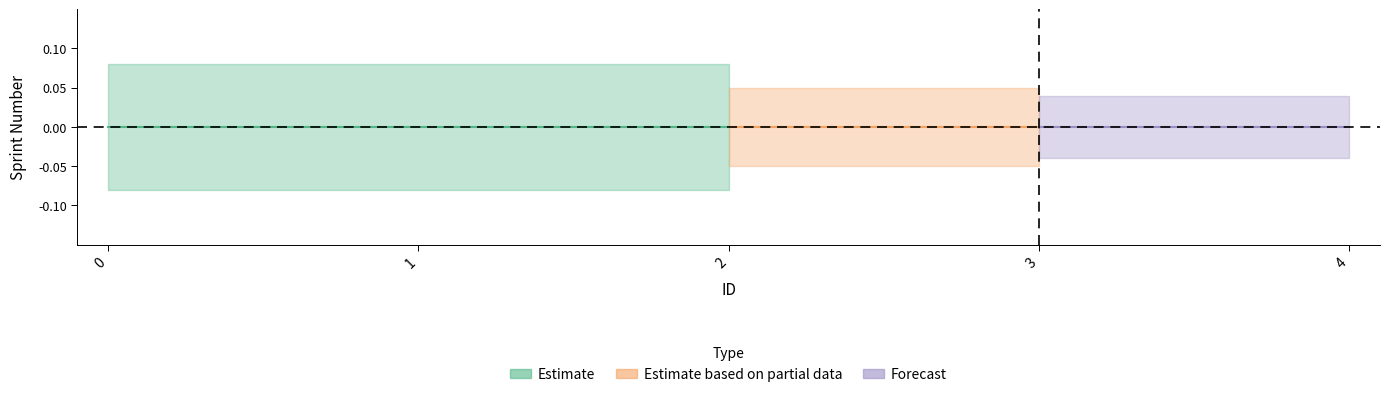

Between 1 and 2, which is larger?

1